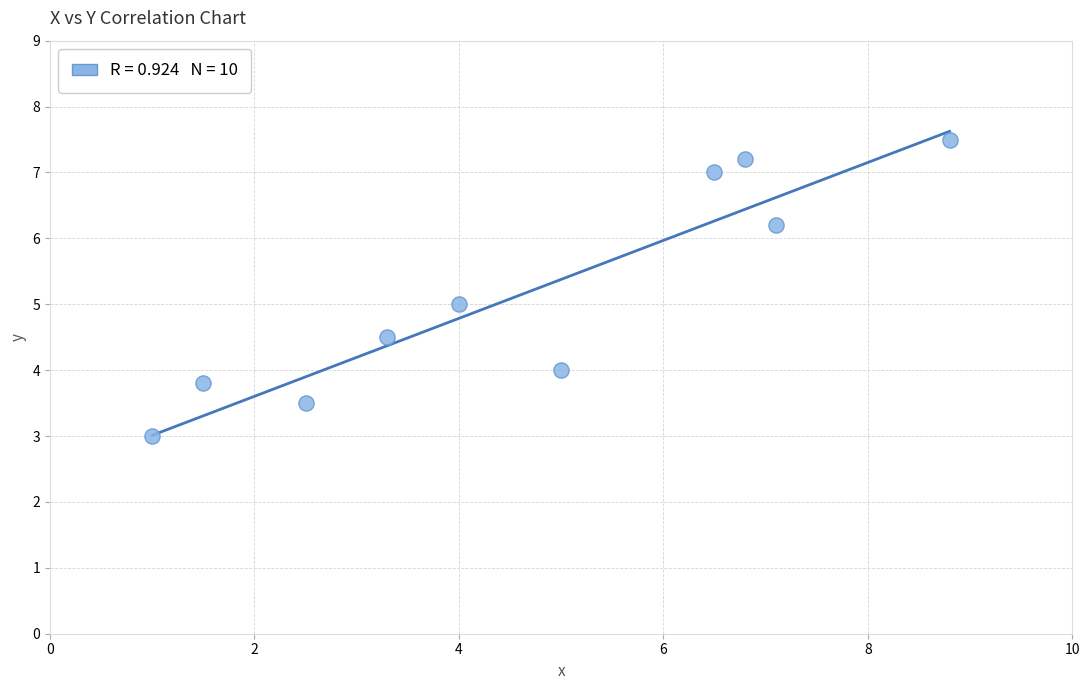

What is the average X value?

4.7